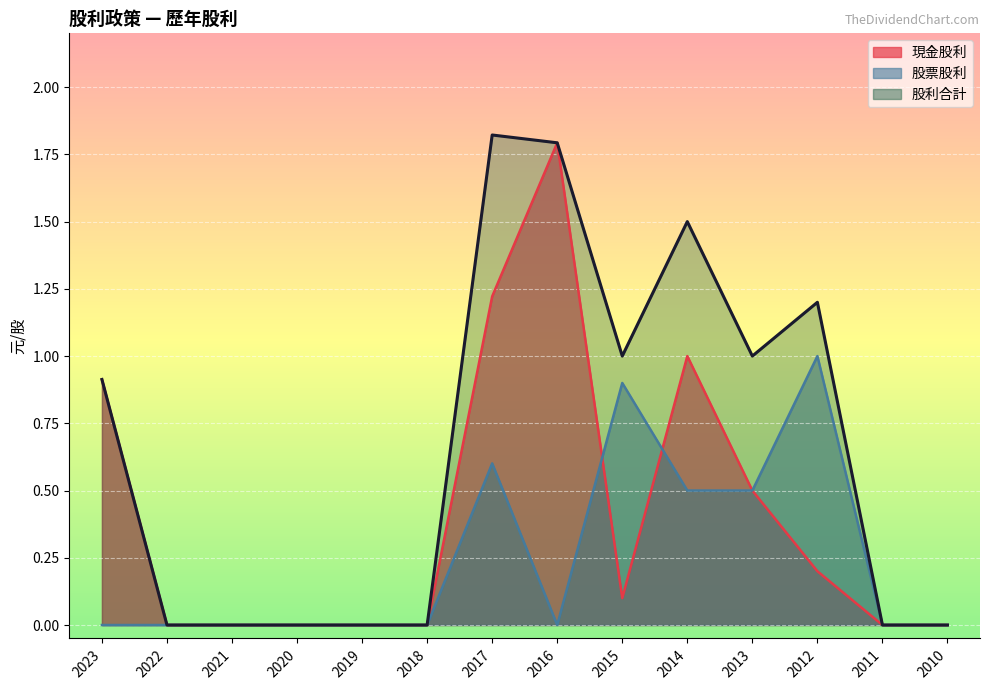

The value of 股票股利 at 2016 is -0.3. True or false?

False